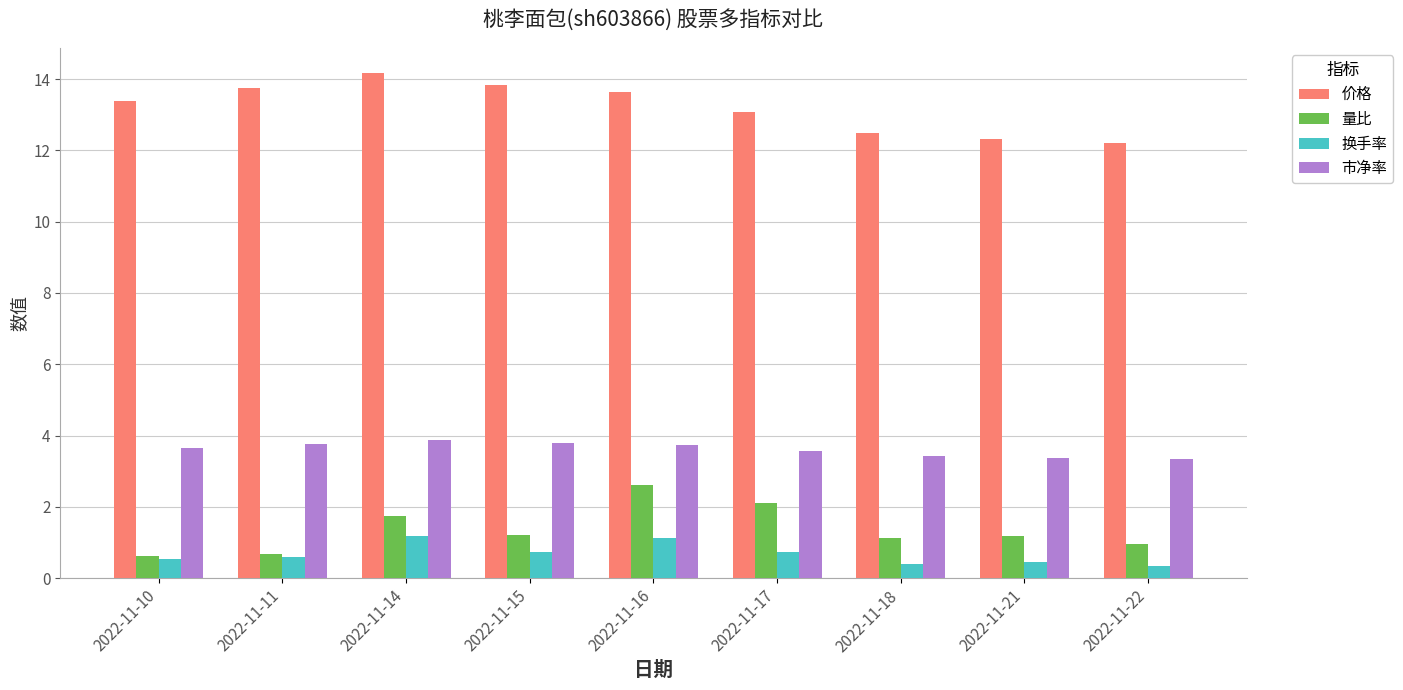

What is the value of the 价格 bar at the 4th from the left?

13.8